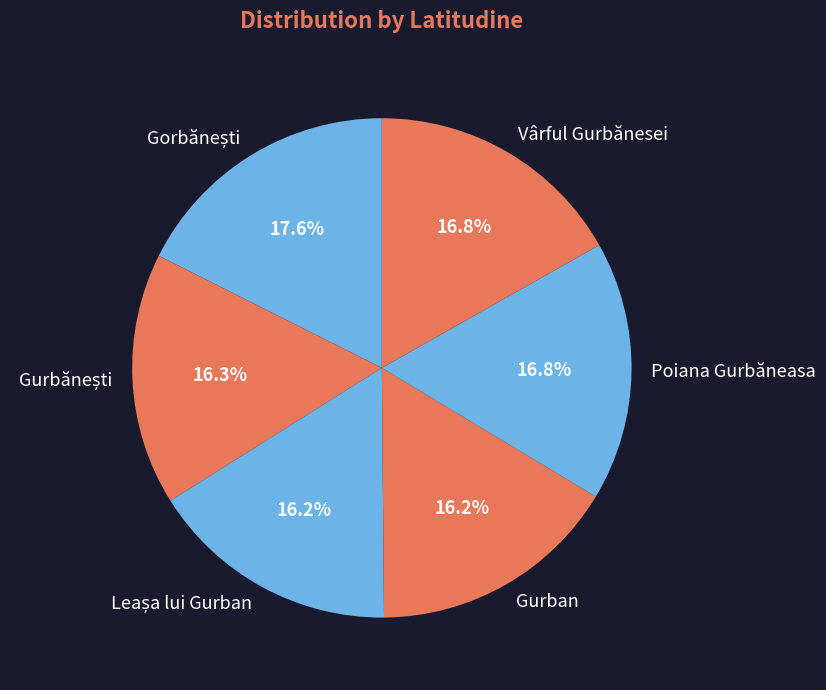

To the nearest percent, what portion does Vârful Gurbănesei represent?

17%